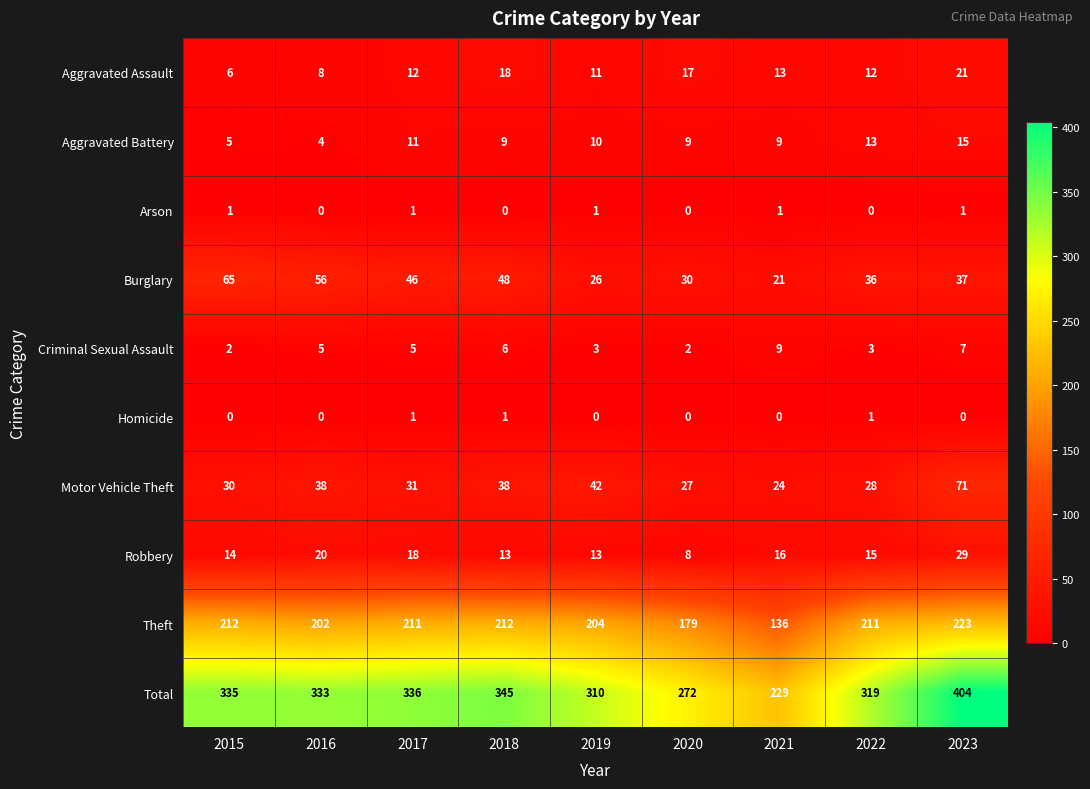

Count the number of data series in this chart.

10